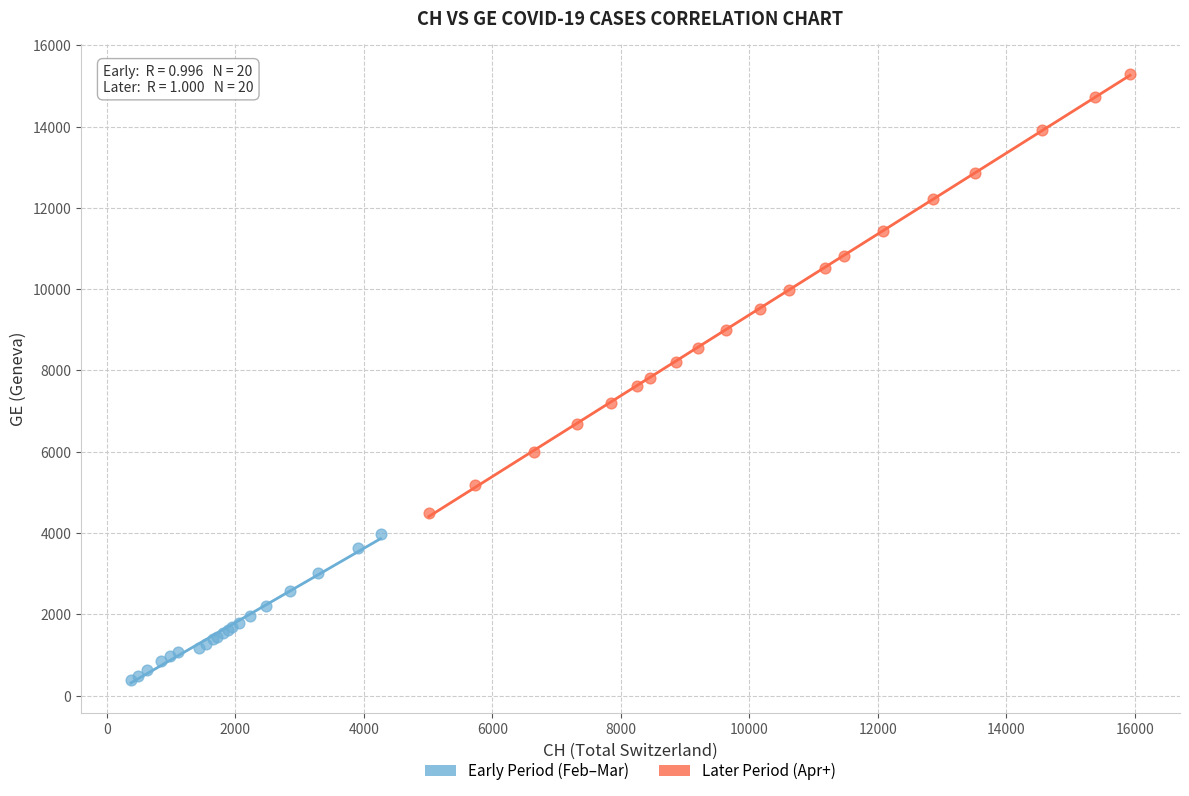

Which series has the widest spread of Y values?

Later Period (Apr+)